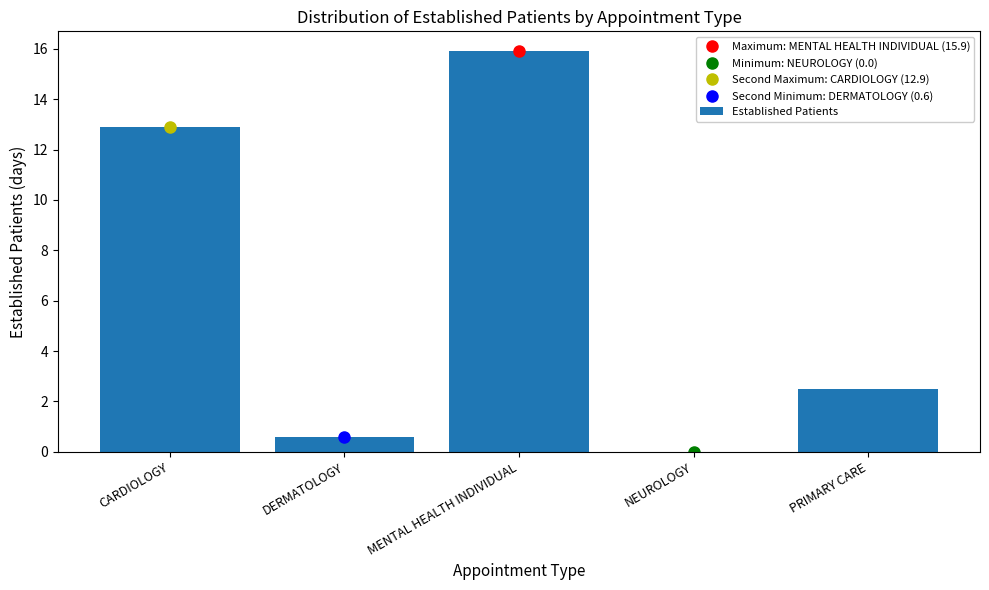

How many categories are shown in the chart?

5